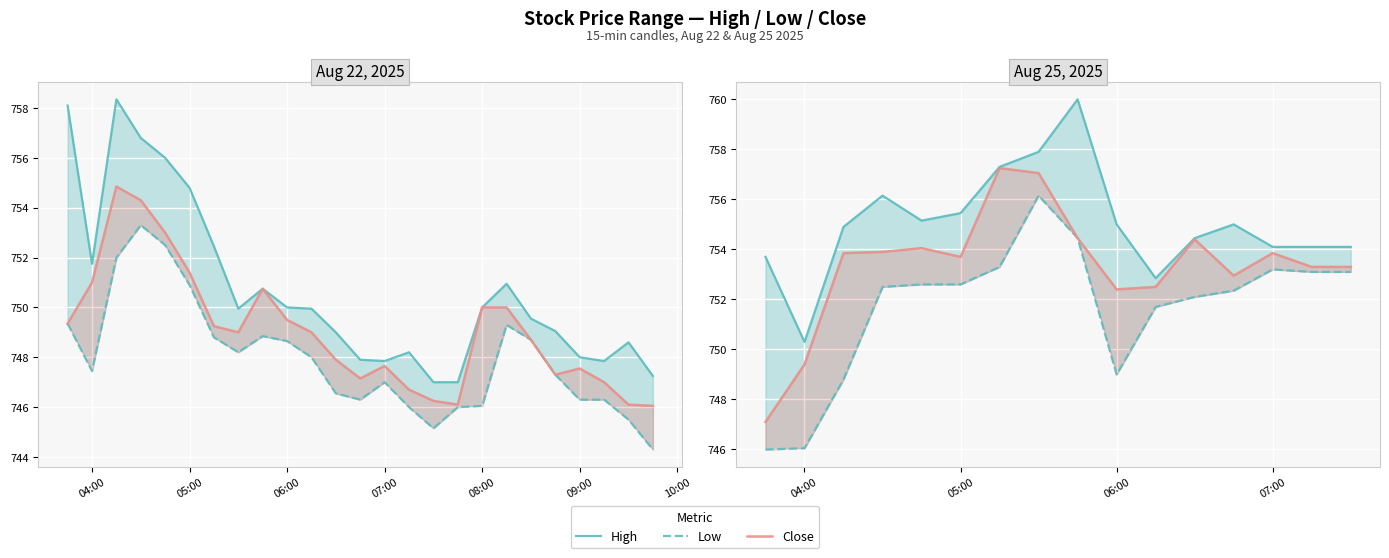

True or false: Close and Low cross at least once.

False